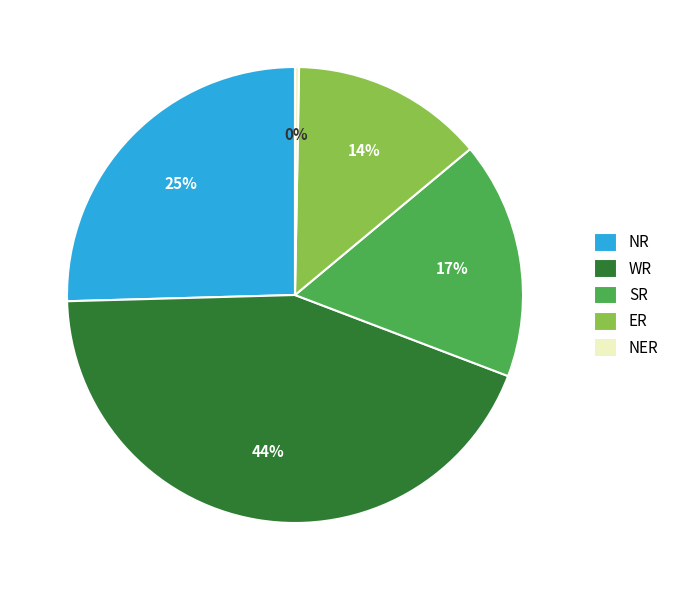

Approximately how many times larger is the value at SR compared to NR?

0.7